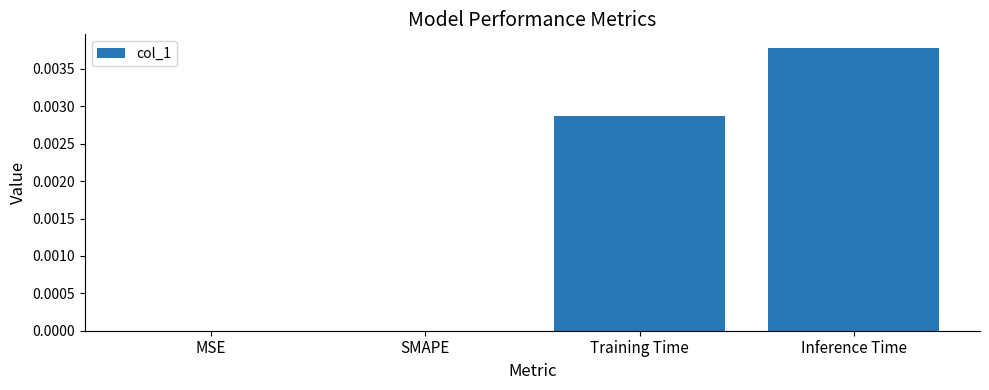

The chart shows a value of 0.0 at Inference Time. True or false?

True